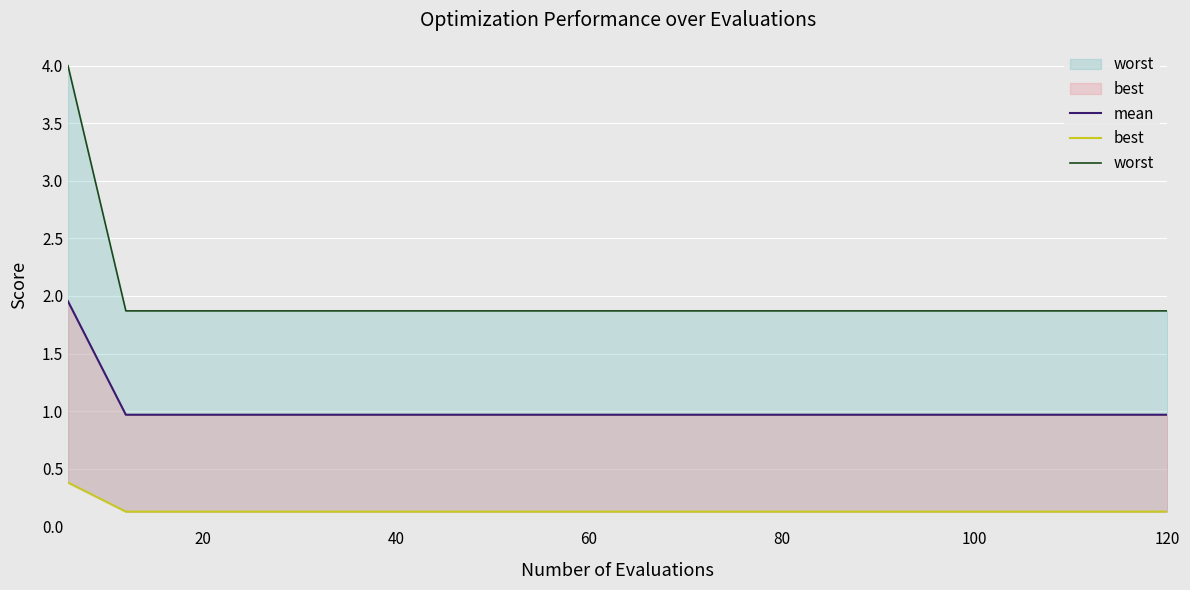

How many lines are shown in the chart?

3